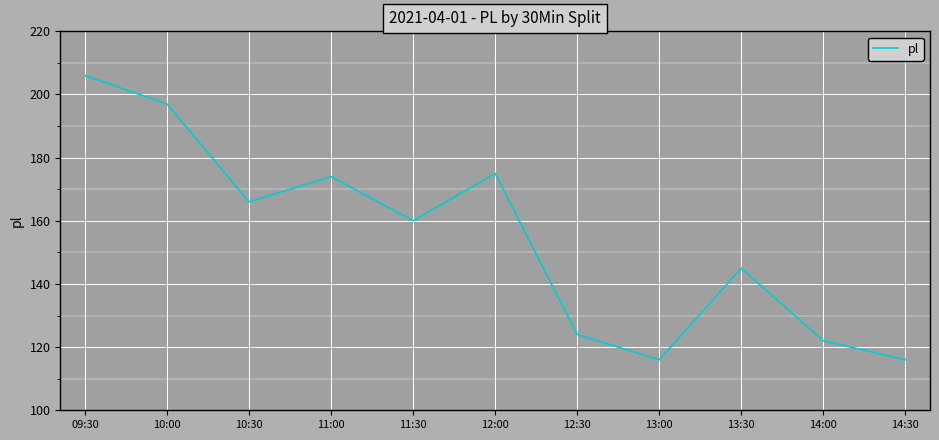

Read the value at 12:00, to the nearest 5.

175